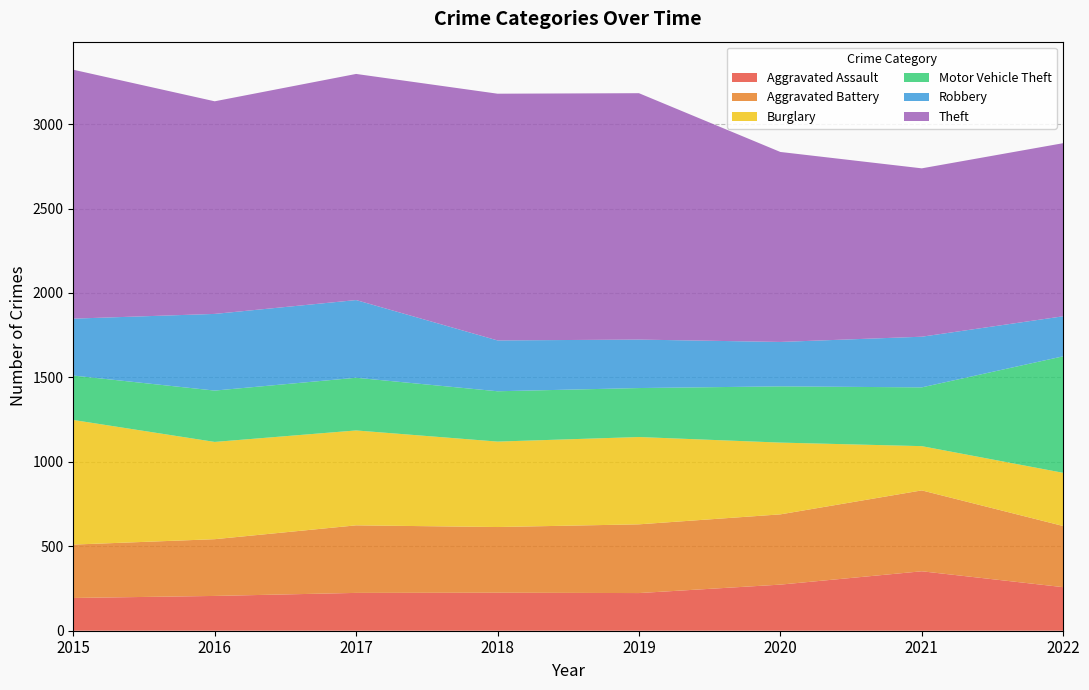

Reading left to right, list all the values displayed in this chart.

Aggravated Assault: 194	206	224	225	223	273	352	258
Aggravated Battery: 316	336	400	389	407	416	479	362
Burglary: 738	576	562	506	517	425	262	315
Motor Vehicle Theft: 263	304	312	298	290	333	348	690
Robbery: 337	454	460	301	287	263	300	237
Theft: 1474	1259	1339	1461	1459	1125	997	1025